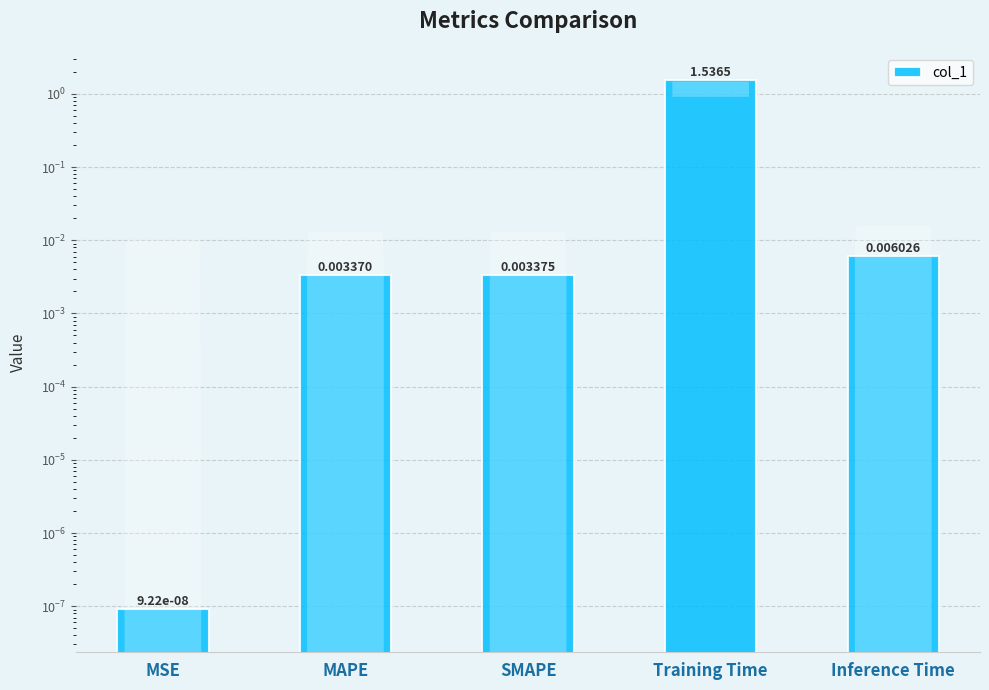

Which category has the highest value across all series?

Training Time